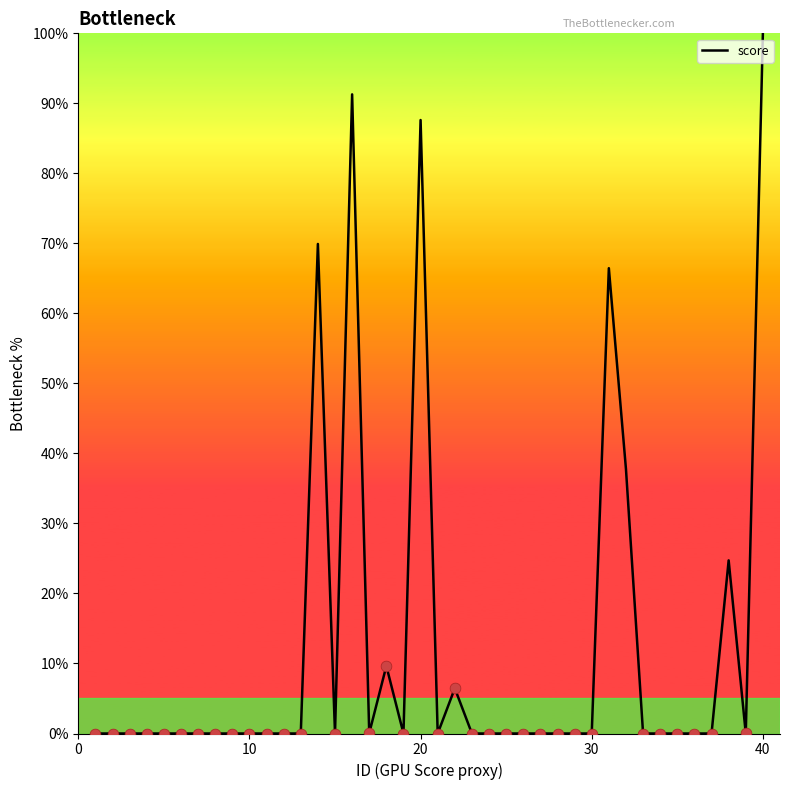

What is the greatest value displayed?

100.0